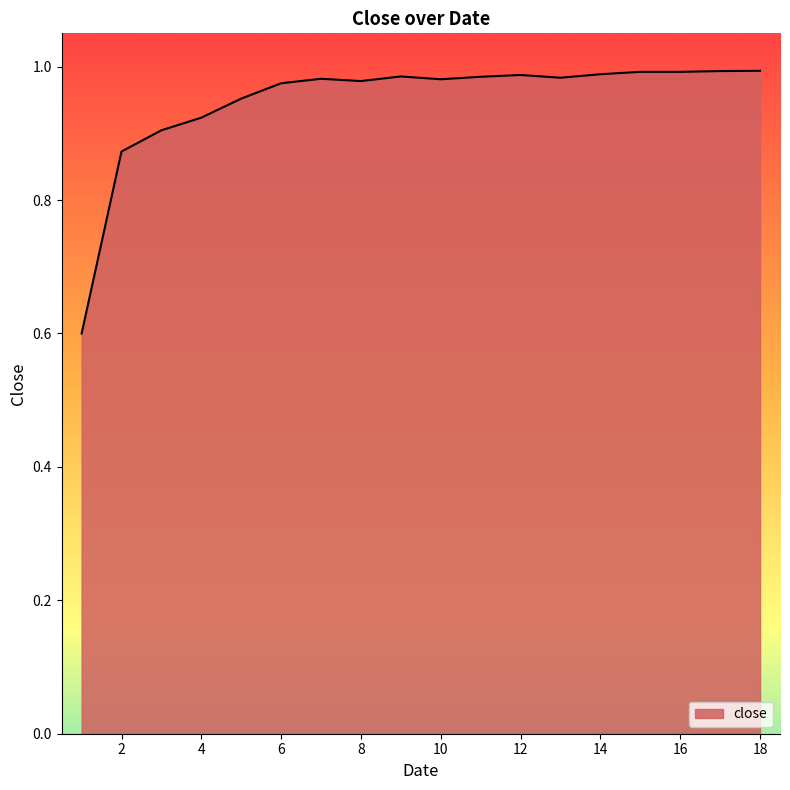

What is the sum of all values?

17.1